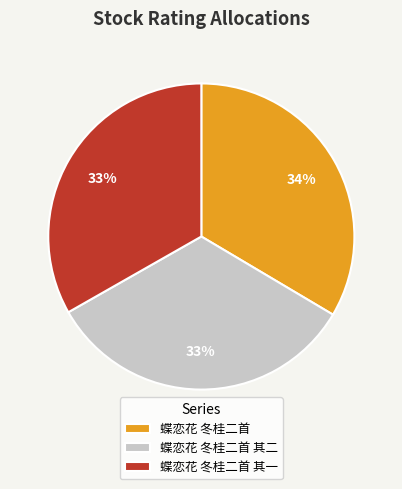

How many slices are in this pie chart?

3